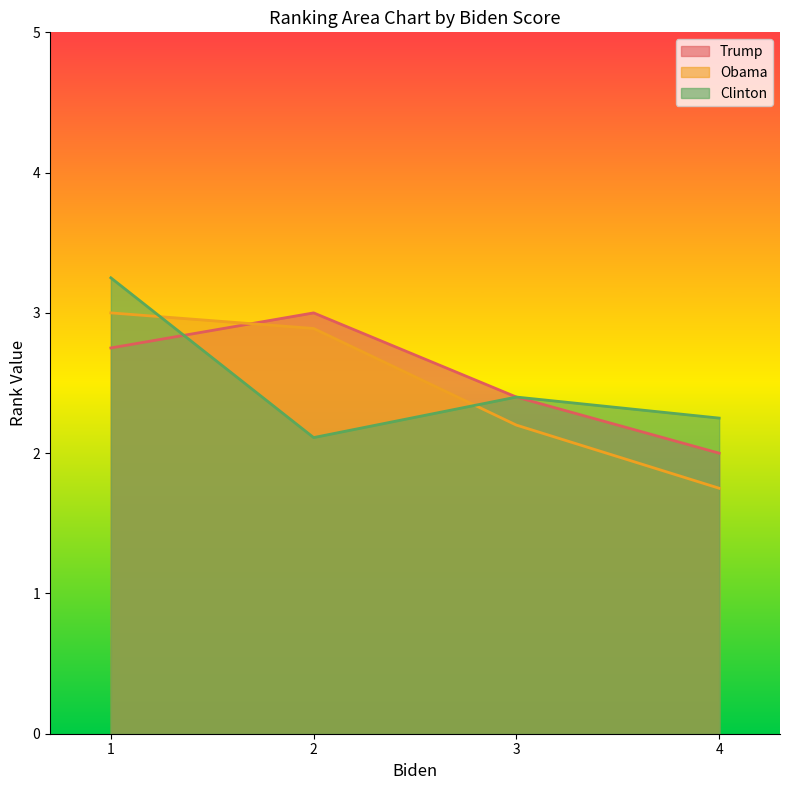

Which category has the highest value in the Trump series?

2